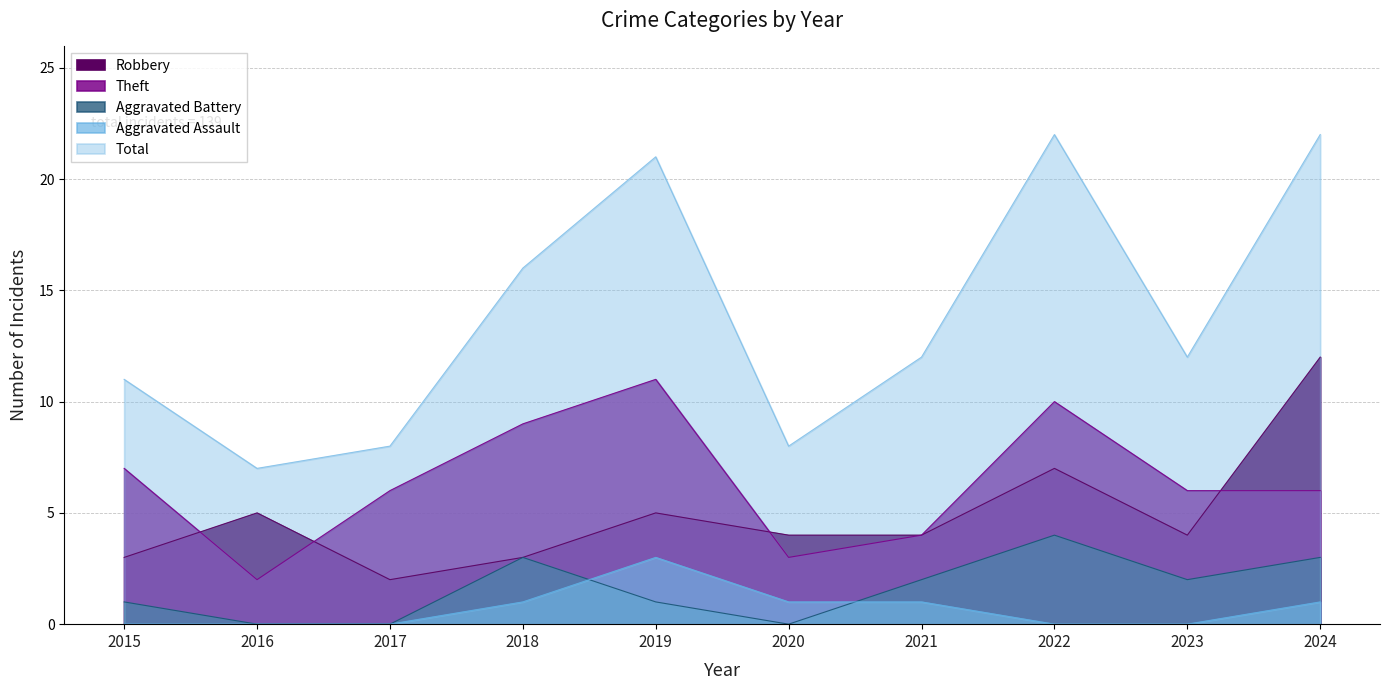

What is the difference between the highest and lowest values at 2022?

22